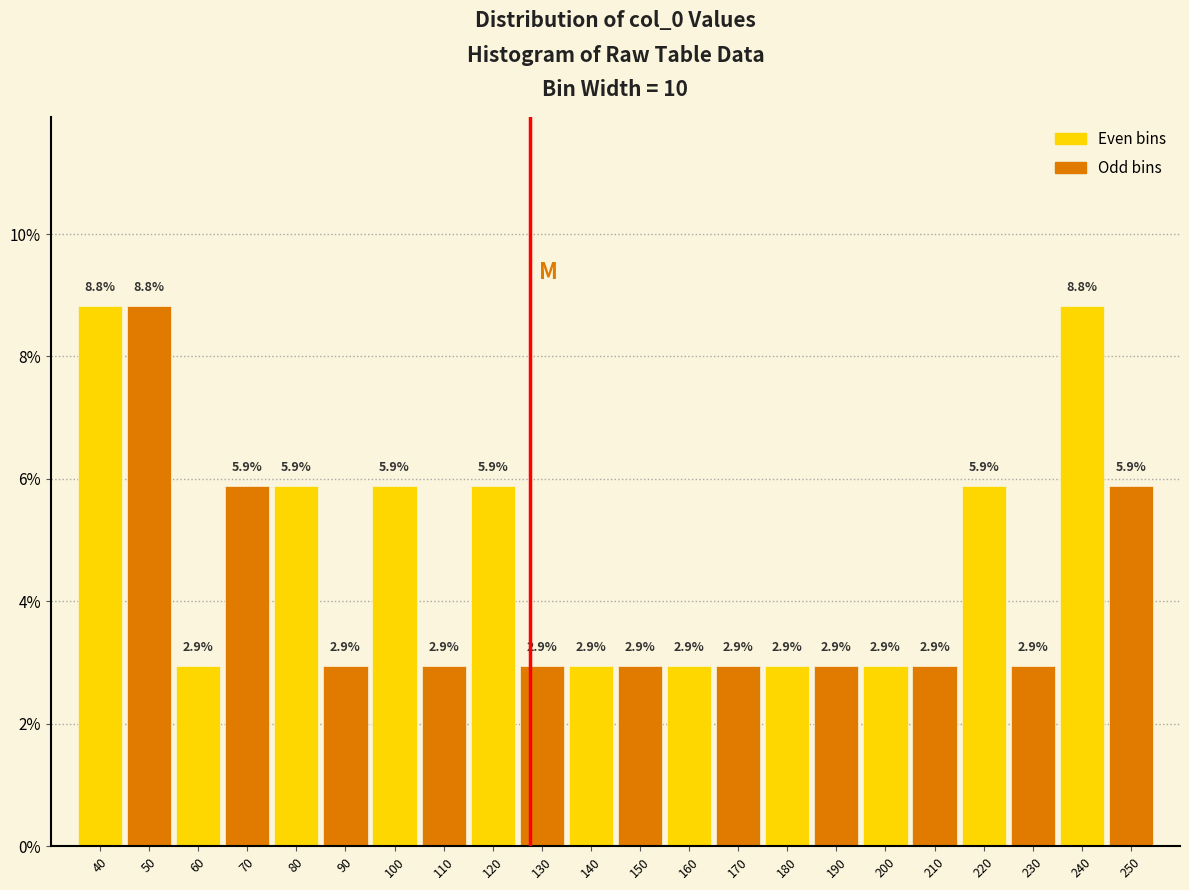

Reading left to right, extract all data points from this chart.

8.8	8.8	2.9	5.9	5.9	2.9	5.9	2.9	5.9	2.9	2.9	2.9	2.9	2.9	2.9	2.9	2.9	2.9	5.9	2.9	8.8	5.9